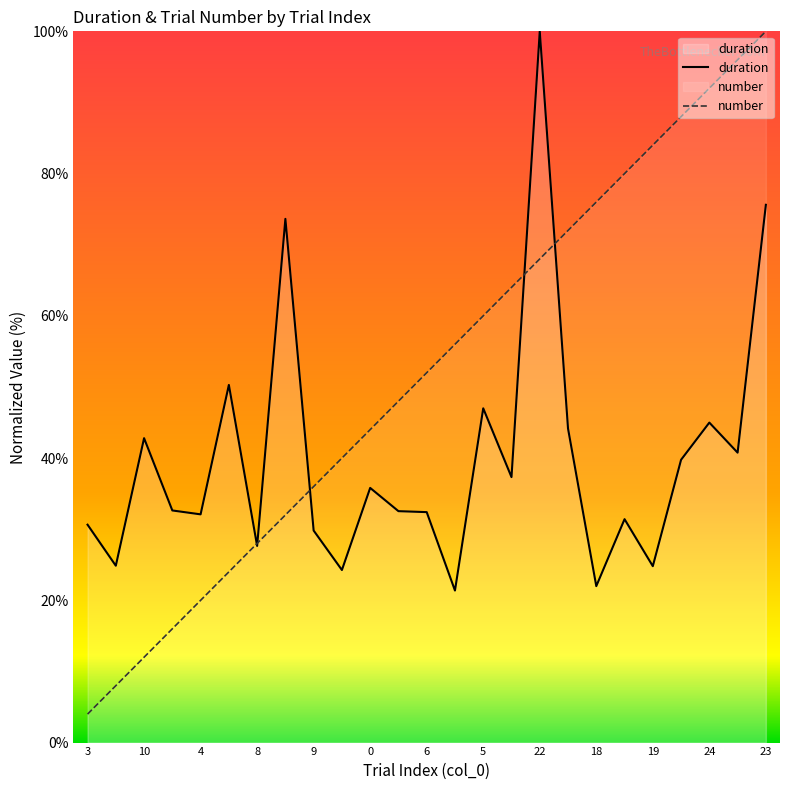

At which label does duration reach its peak?

22